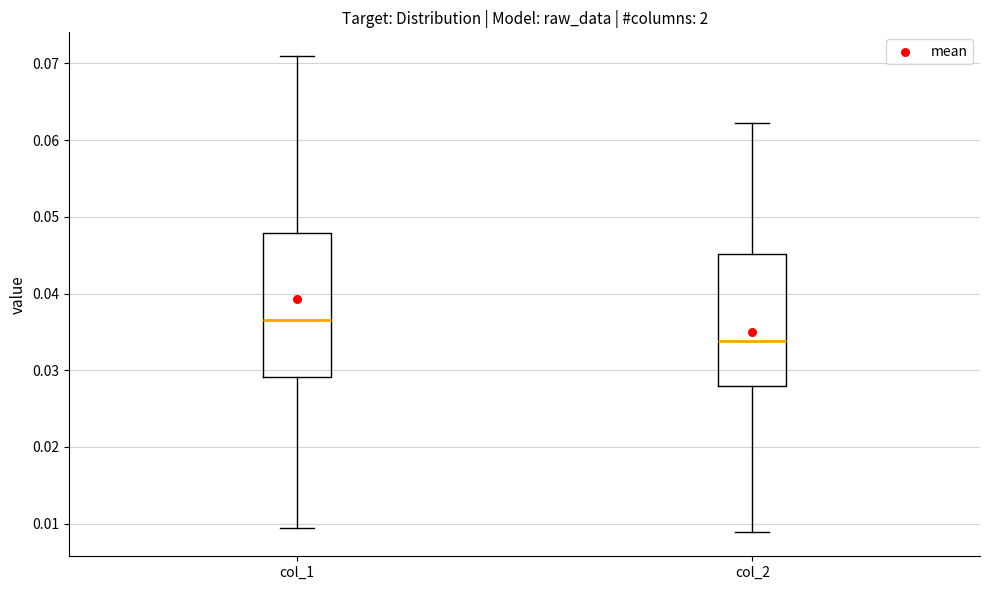

Which box has the lowest median line?

col_2